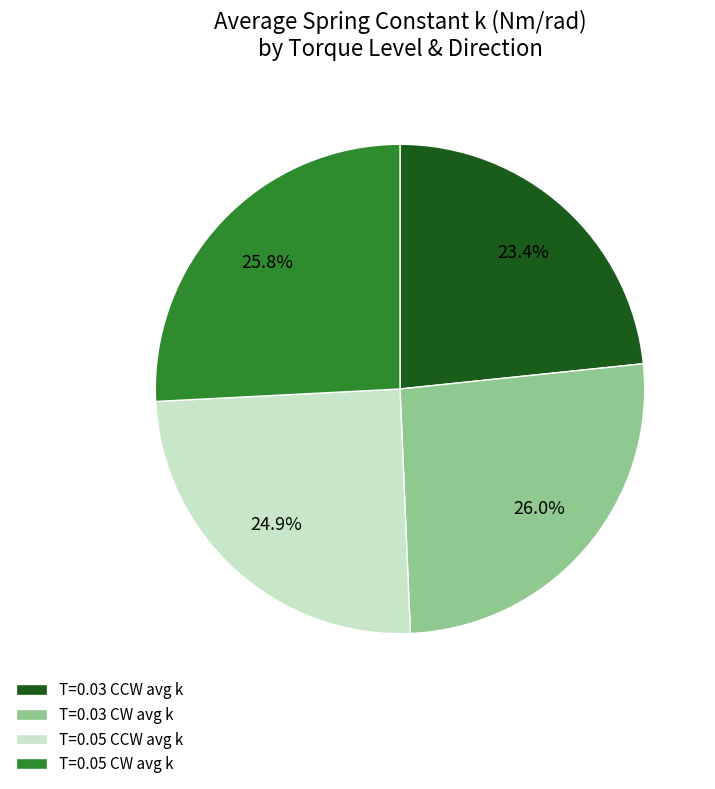

Count the number of slices in the pie.

4